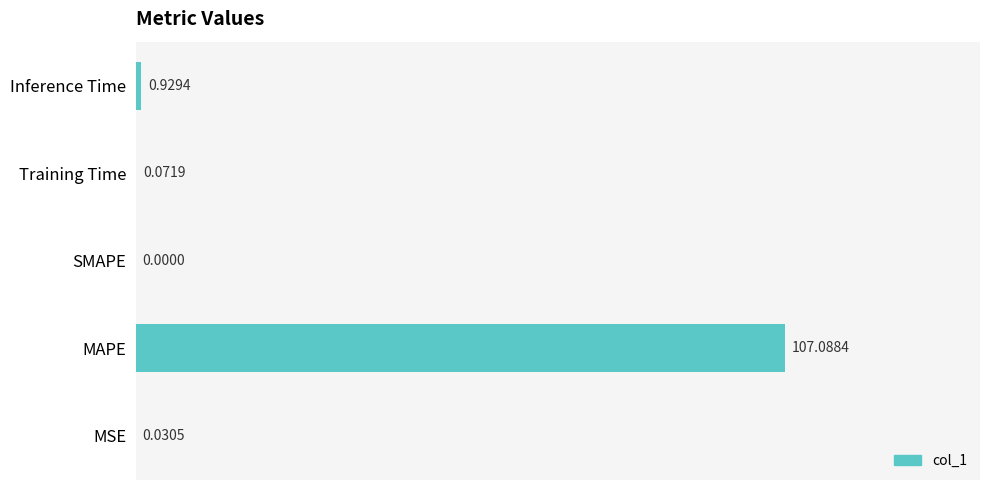

What is the sum of all values?

108.1